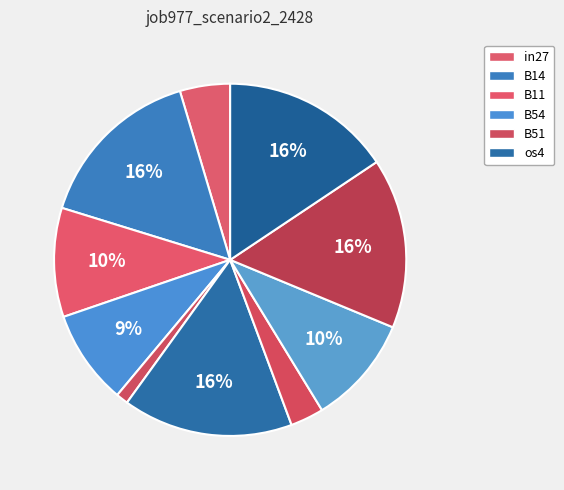

How many slices are in this pie chart?

10